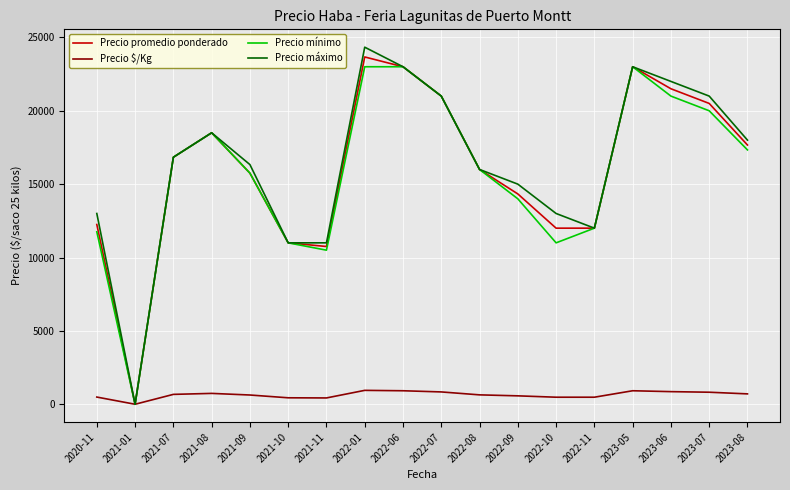

The Precio promedio ponderado series shows -12546 at 2021-01. True or false?

False